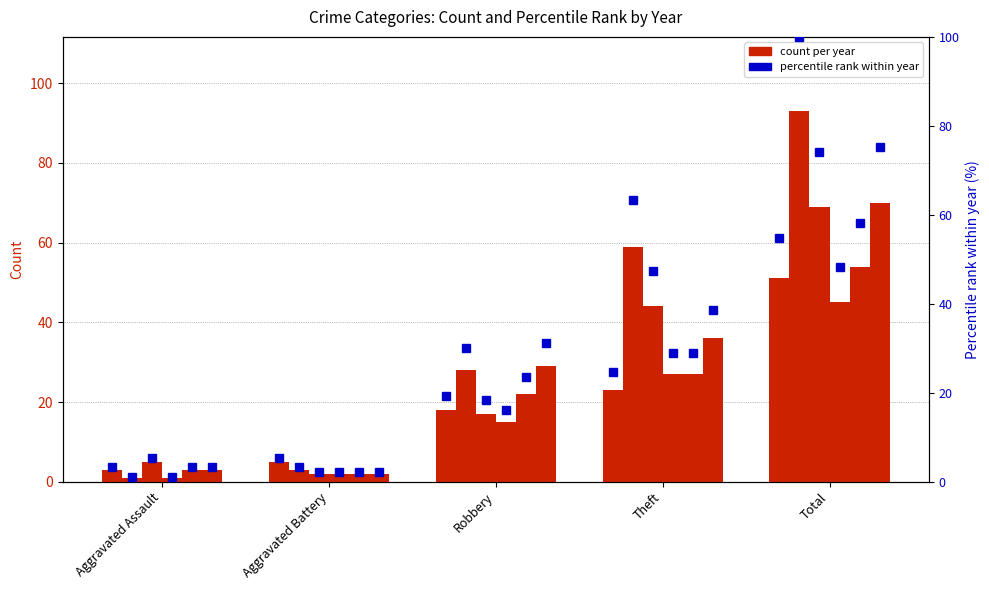

At which label does 2016 first exceed 15?

Theft